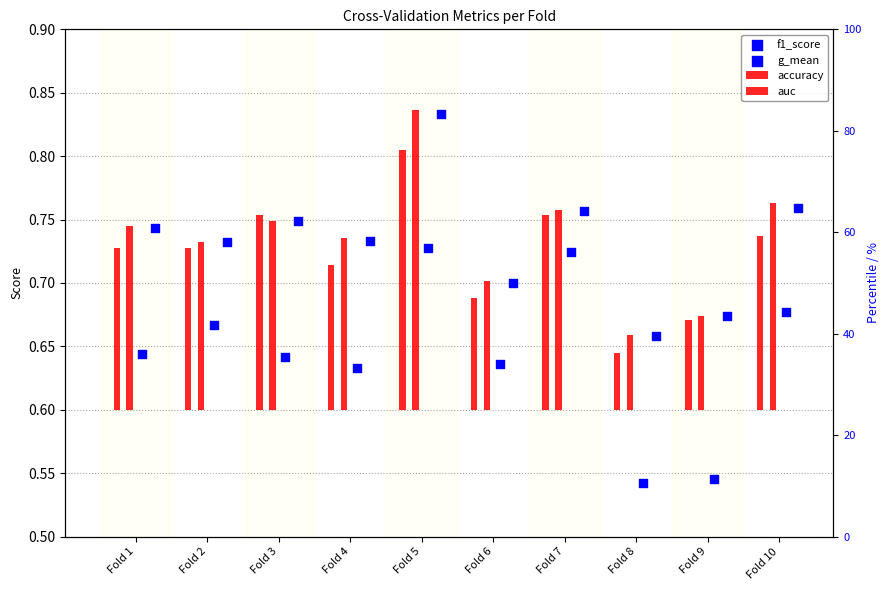

At how many categories does at least one series exceed 0?

10